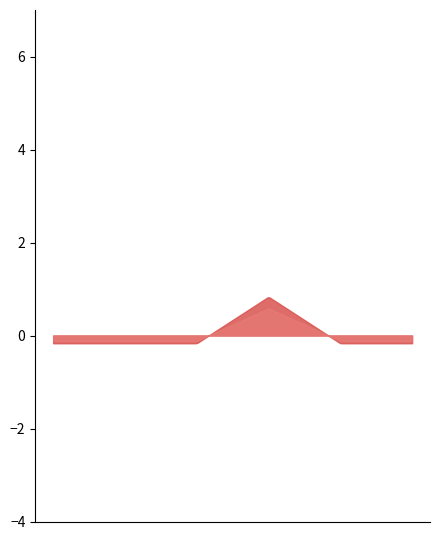

What is the greatest value displayed?

0.8